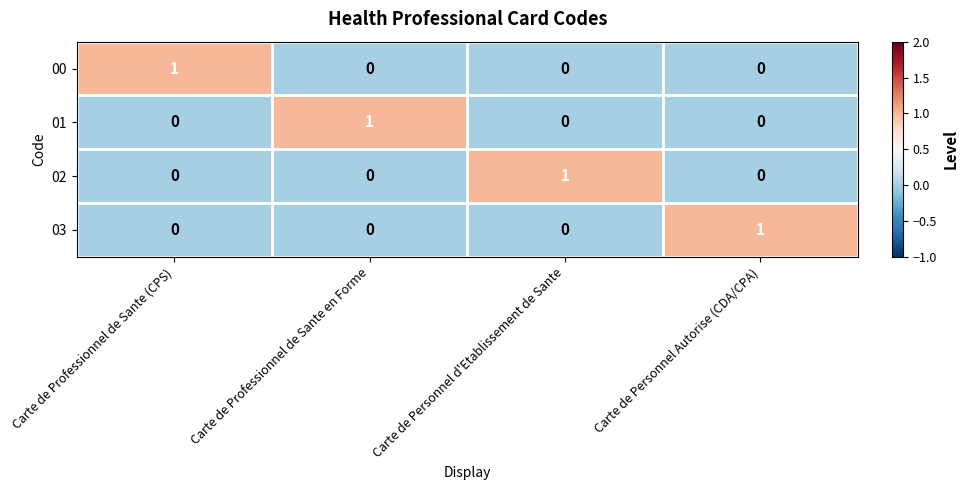

How many data points does each series have?

4